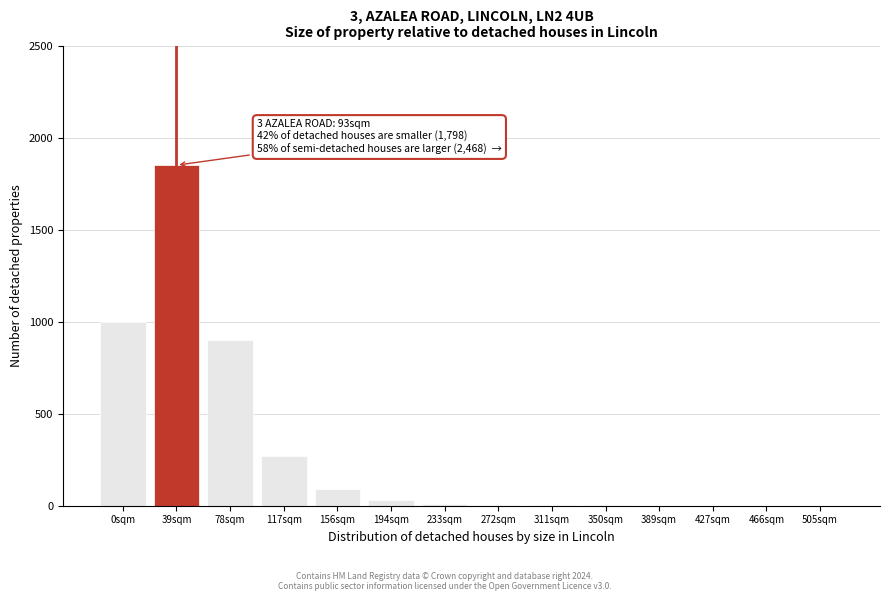

True or false: the data shows 2 at 350sqm.

True